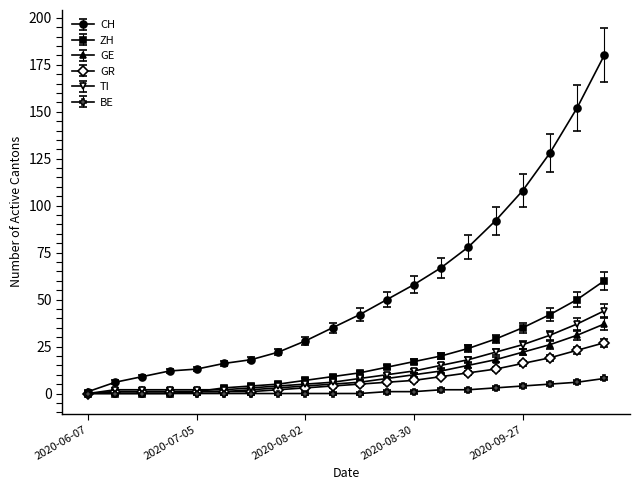

Which series has the largest total across all categories?

CH